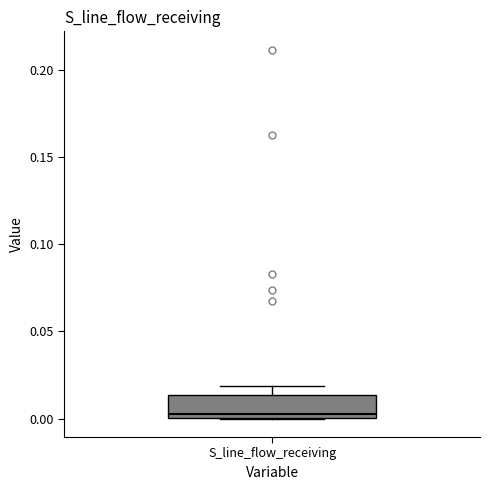

Read this box plot against the y-axis: the position of the median line, the range covered by the box, and the ends of both whiskers. The values are not printed on the chart, so give them approximately, as read against the axis.

median 0.000 (just above the box's lower edge), box 0.000 to 0.015, whiskers 0.000 to 0.020